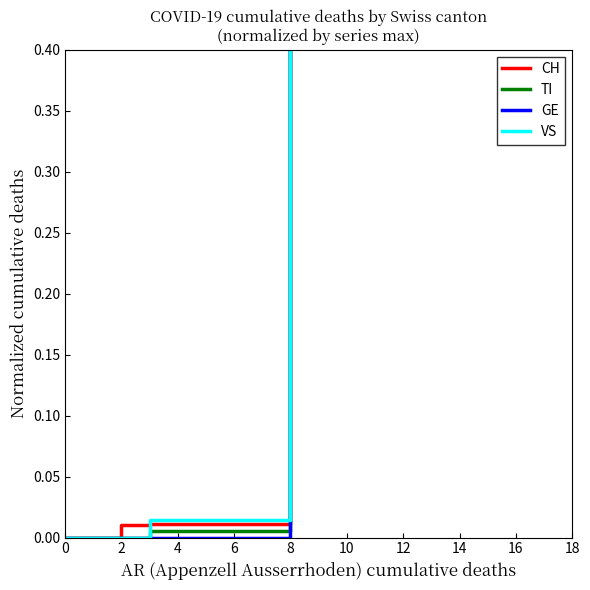

Are the bars grouped side by side (vs. stacked)?

Yes